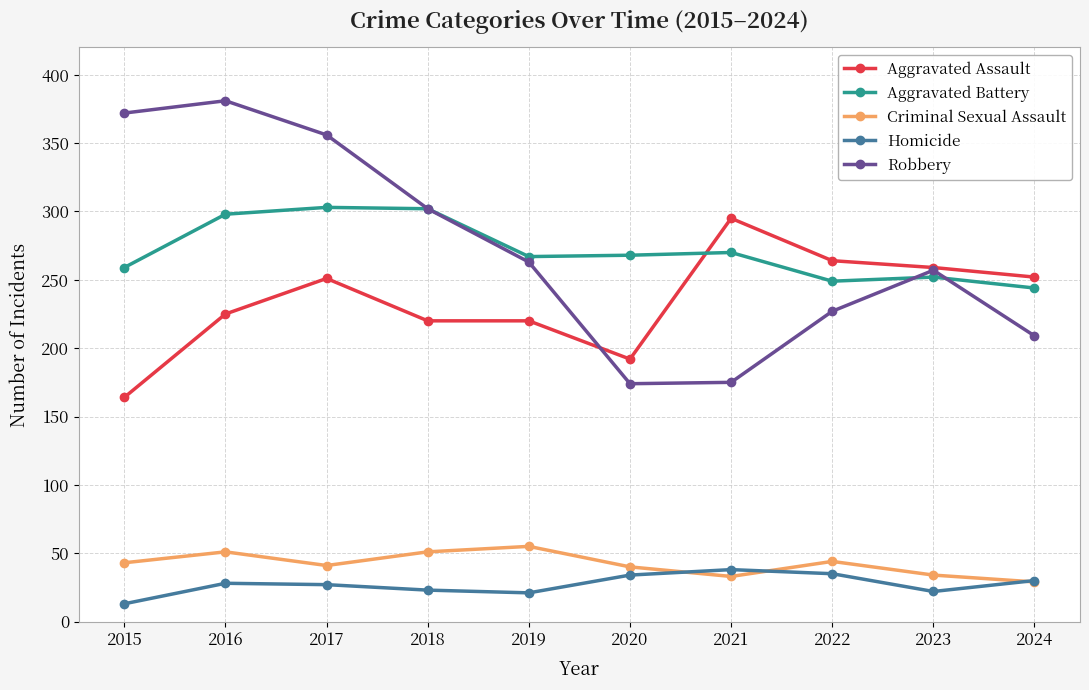

At 2020, list the series in order from smallest to largest.

Homicide, Criminal Sexual Assault, Robbery, Aggravated Assault, Aggravated Battery